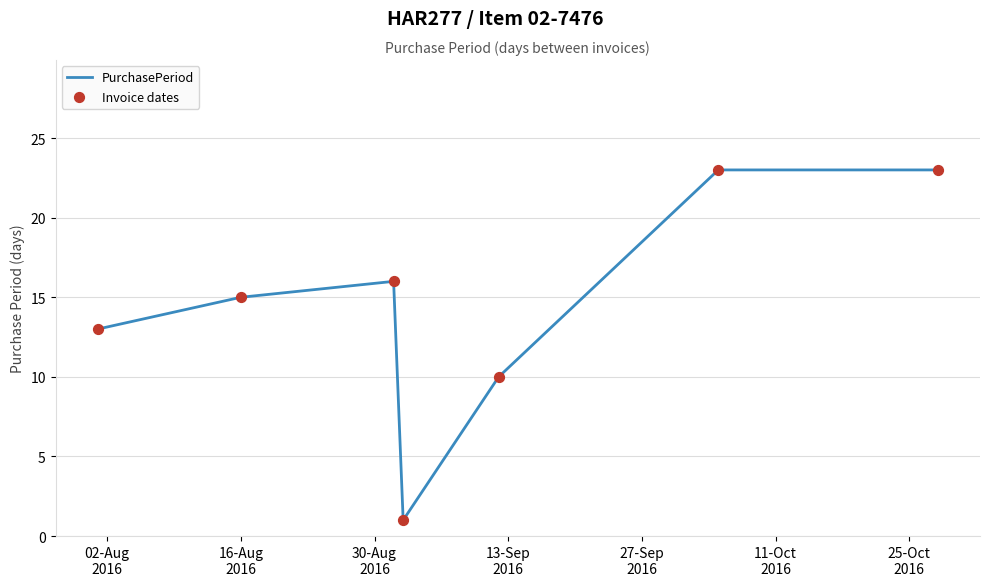

What is the difference between the maximum and minimum values?

22